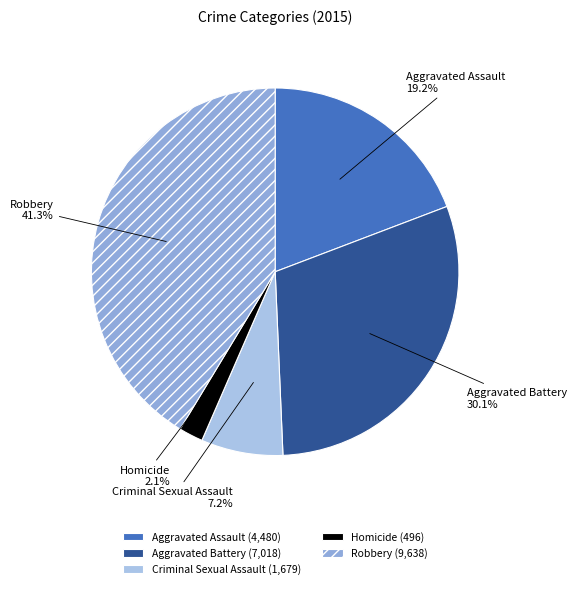

Does any single category account for the majority?

No